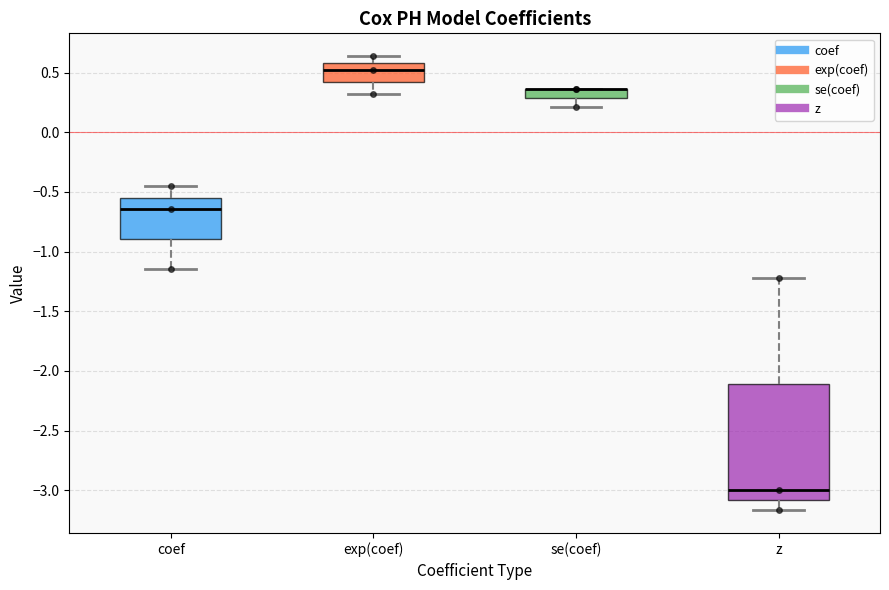

Comparing the boxes themselves (not the whiskers), which one is the tallest?

z